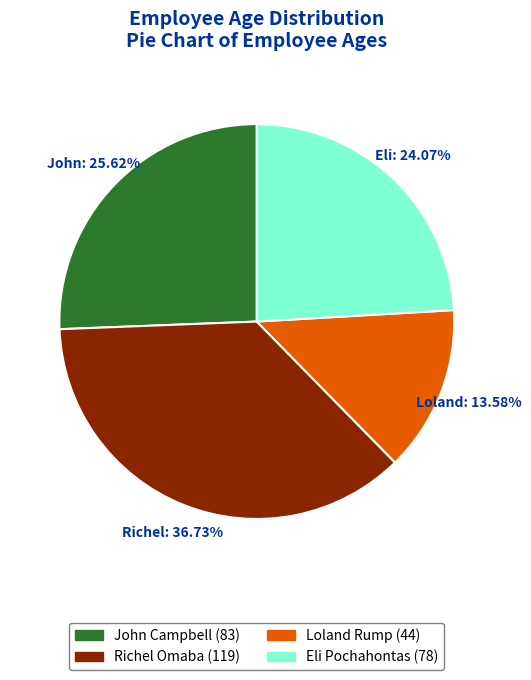

What is the largest slice in the pie chart?

Richel Omaba